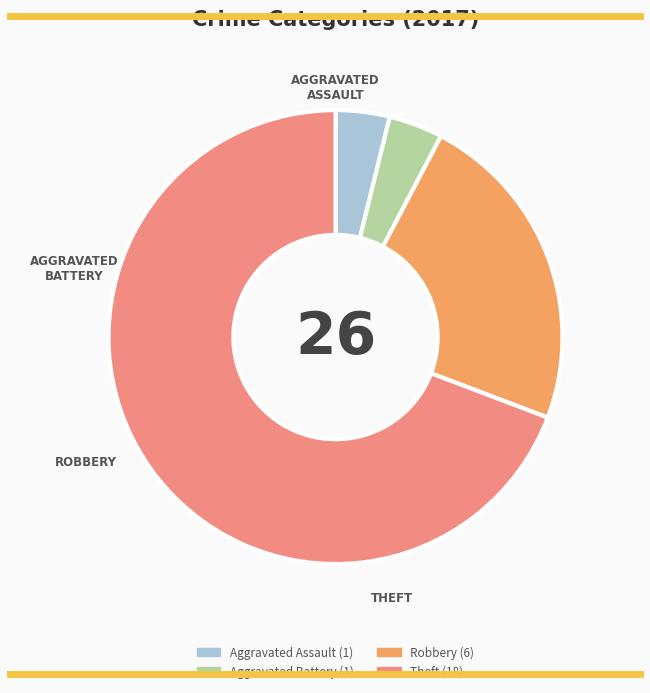

Does Aggravated Battery represent more than half of the total?

No